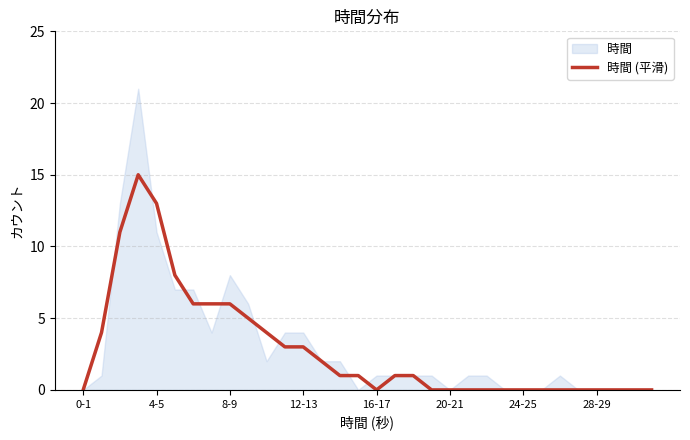

Does the chart have visible grid lines?

Yes